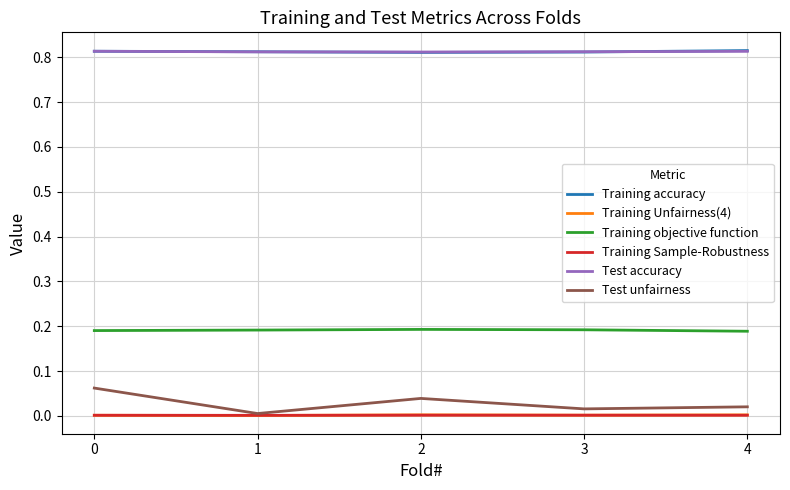

True or false: Test accuracy and Training objective function cross at least once.

False